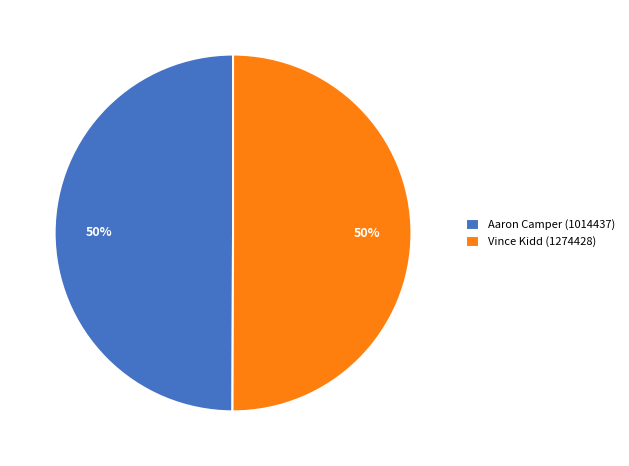

What percentage is the Aaron Camper (1014437) slice, to the nearest percent?

50%